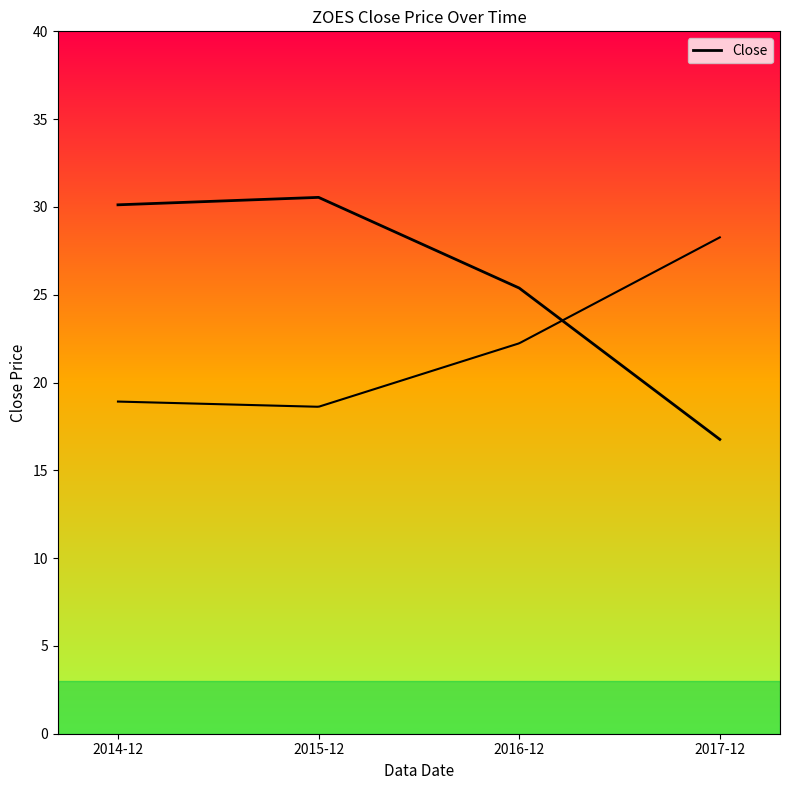

What is the greatest value displayed?

30.5